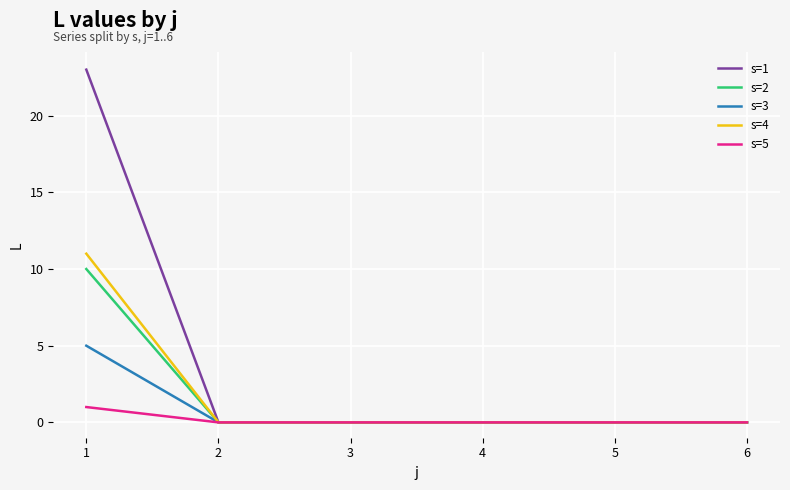

Reading right to left, transcribe all the data shown in this chart.

s=1: 0	0	0	0	0	23
s=2: 0	0	0	0	0	10
s=3: 0	0	0	0	0	5
s=4: 0	0	0	0	0	11
s=5: 0	0	0	0	0	1